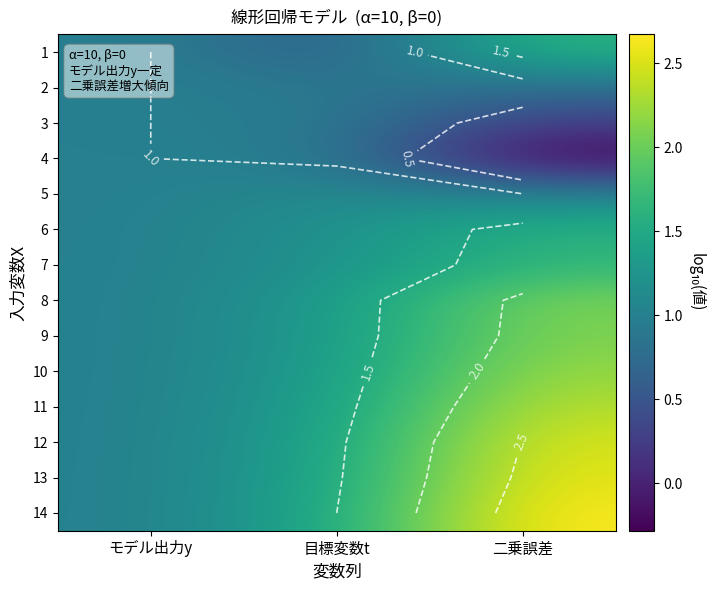

What is the lowest value of the 8 series?

1.0